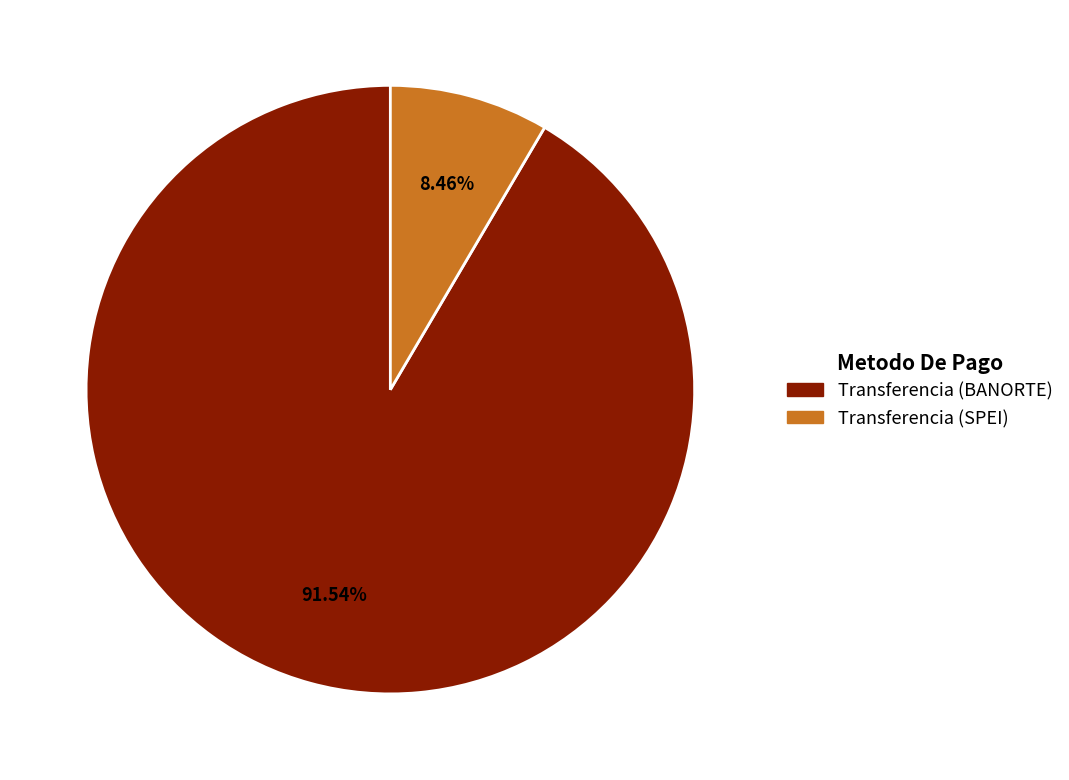

To the nearest percent, what percentage of the pie is Transferencia (BANORTE)?

92%